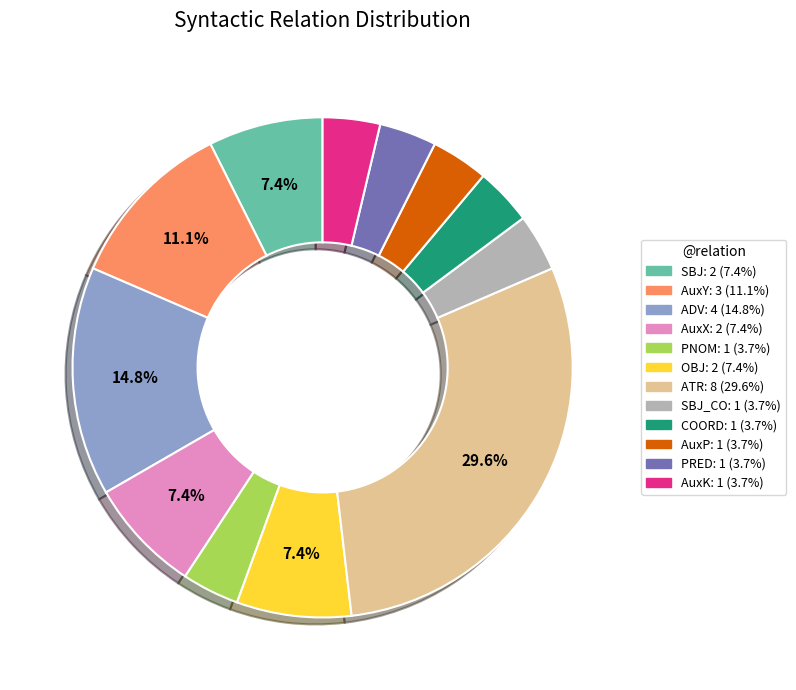

Is there any slice that represents more than half of the pie?

No